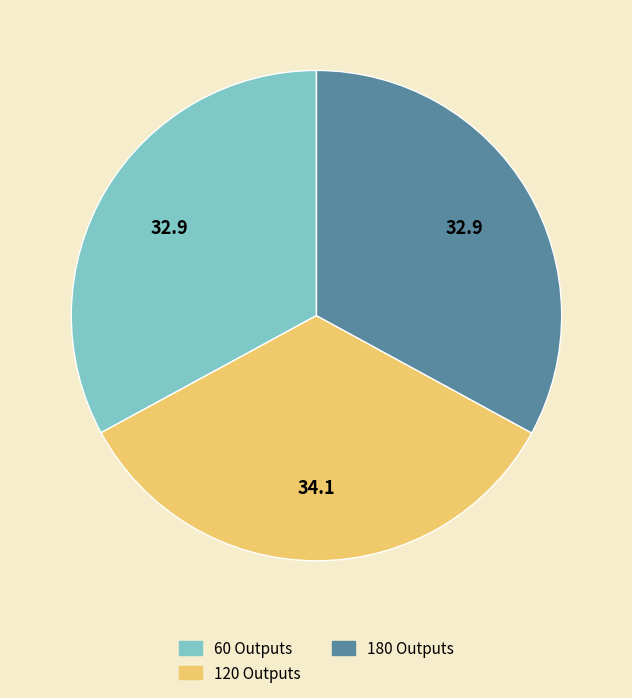

Does any single category account for the majority?

No